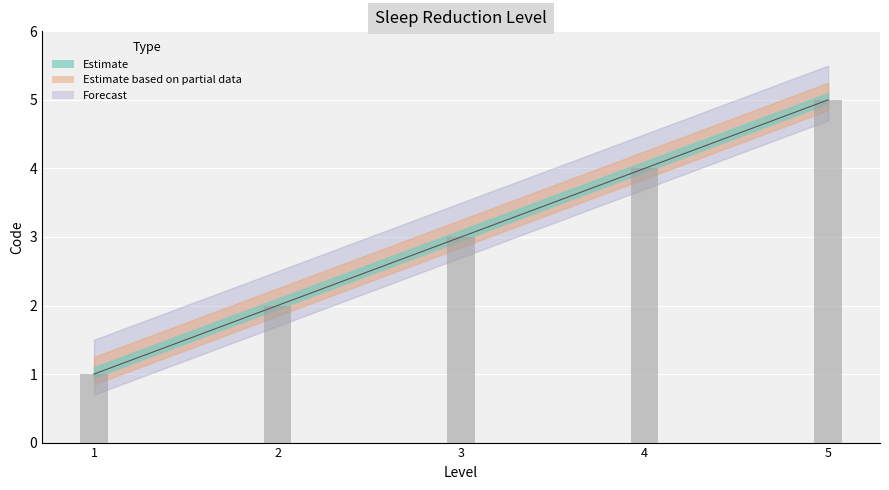

What is the value of the 3rd bar from the left?

3